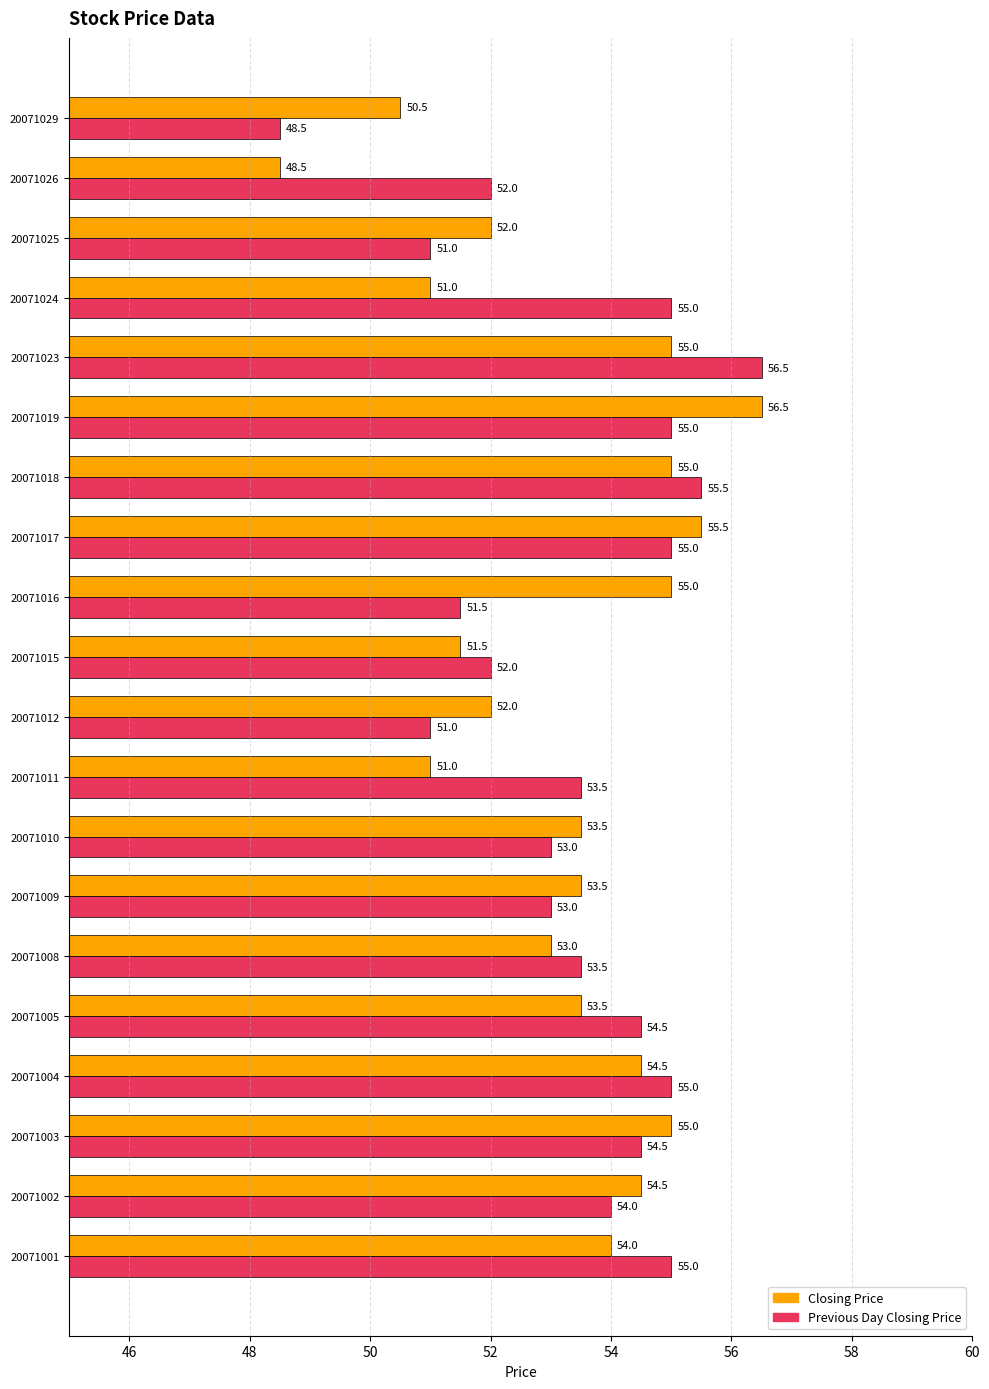

What is the difference between the highest and lowest values at 20071025?

1.0